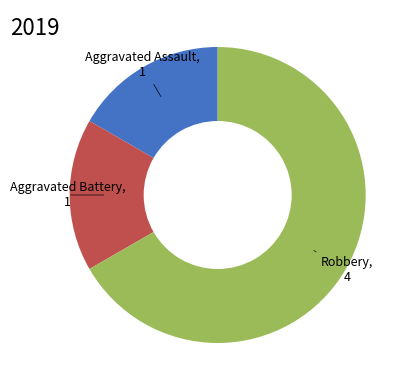

Is there a majority slice in this chart?

Yes